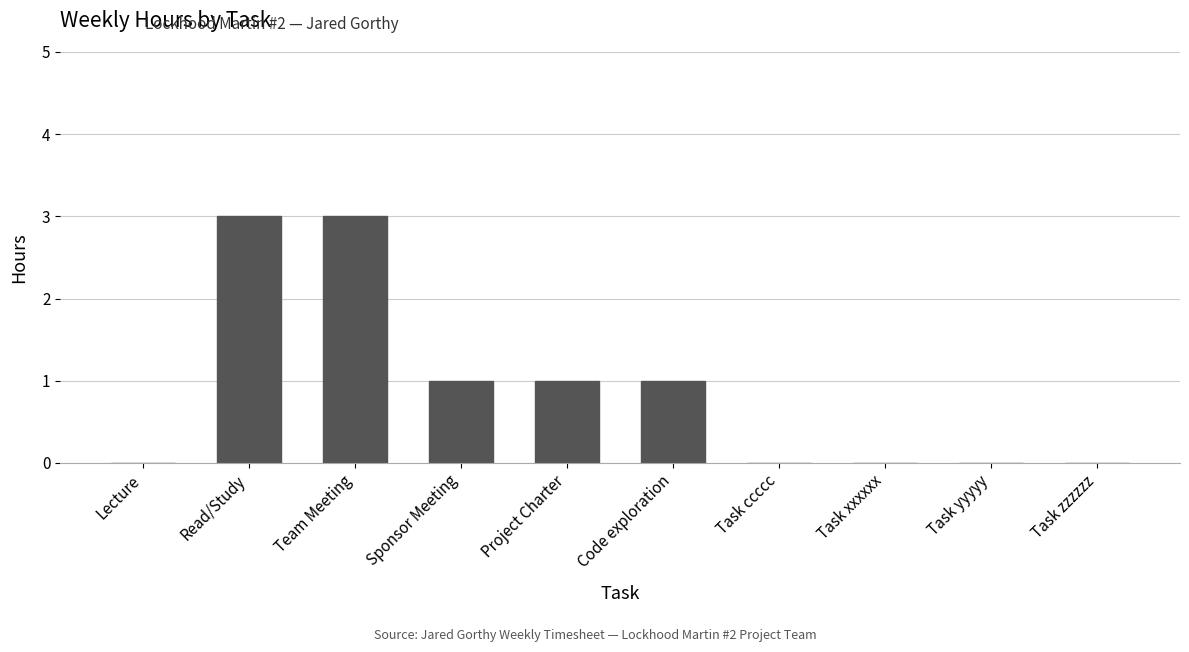

What is the difference between the values at Read/Study and Task ccccc?

3